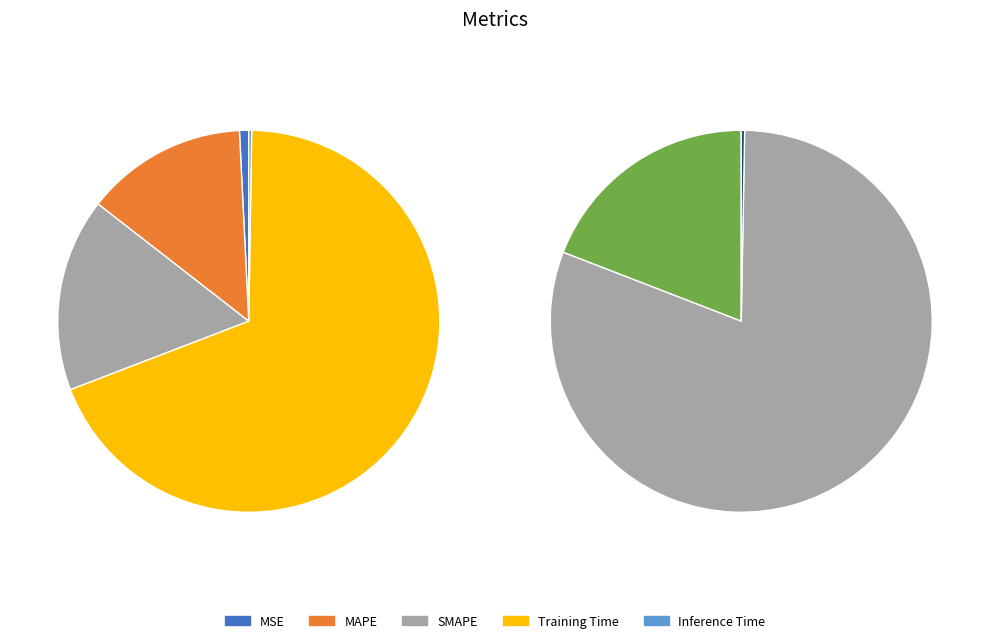

Which category has the biggest portion of the pie?

Training Time